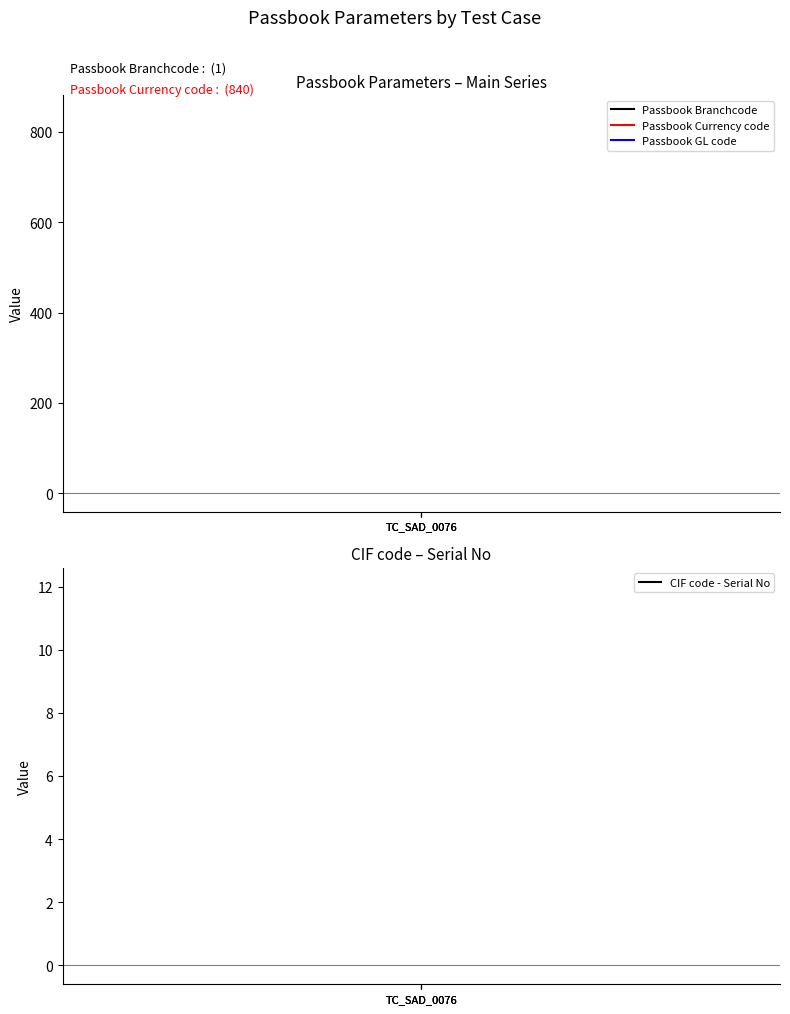

Read the Passbook Currency code value at TC_SAD_0076.

840